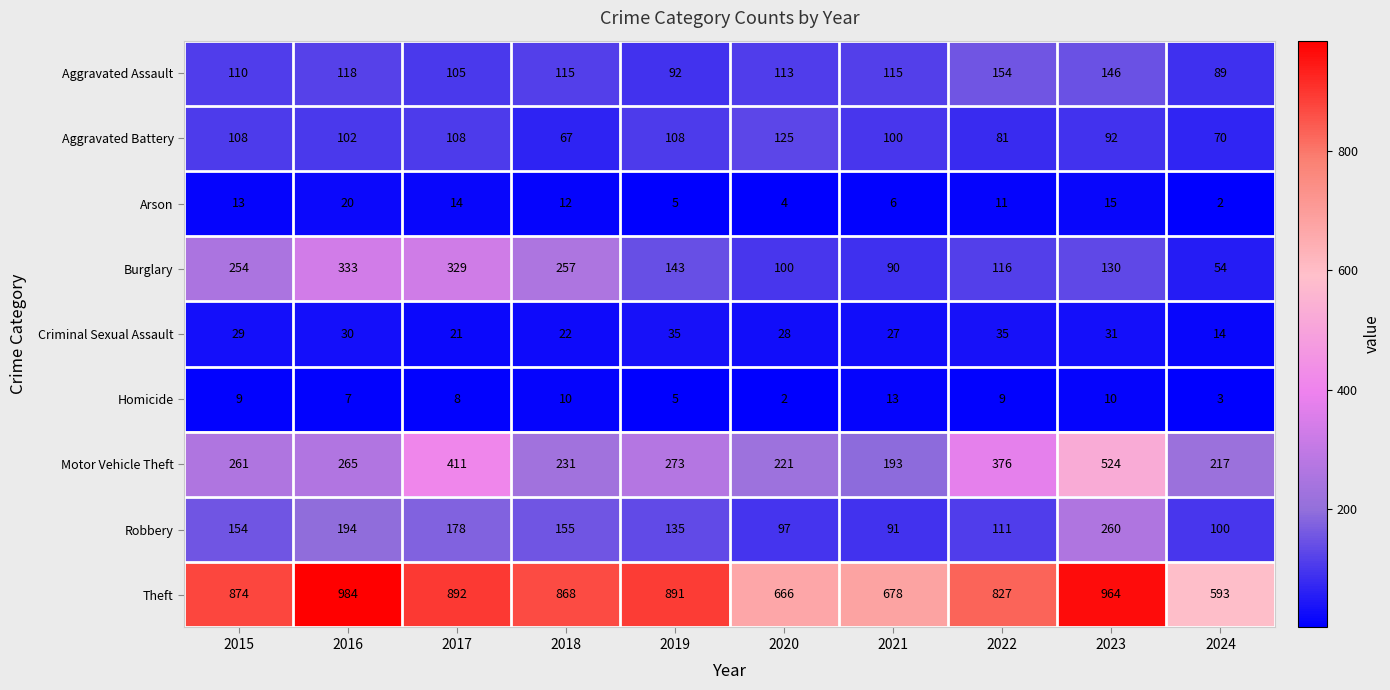

Between 2015 and 2024, which series saw the biggest shift?

Theft